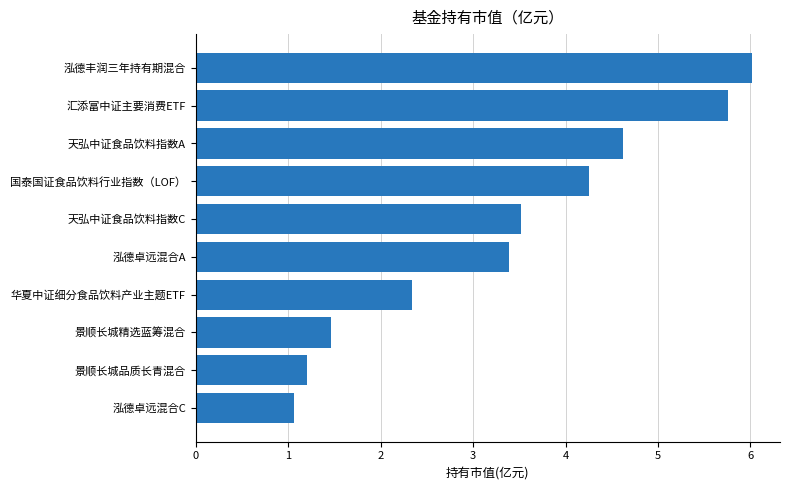

True or false: the data shows 4.3 at 国泰国证食品饮料行业指数（LOF）.

True